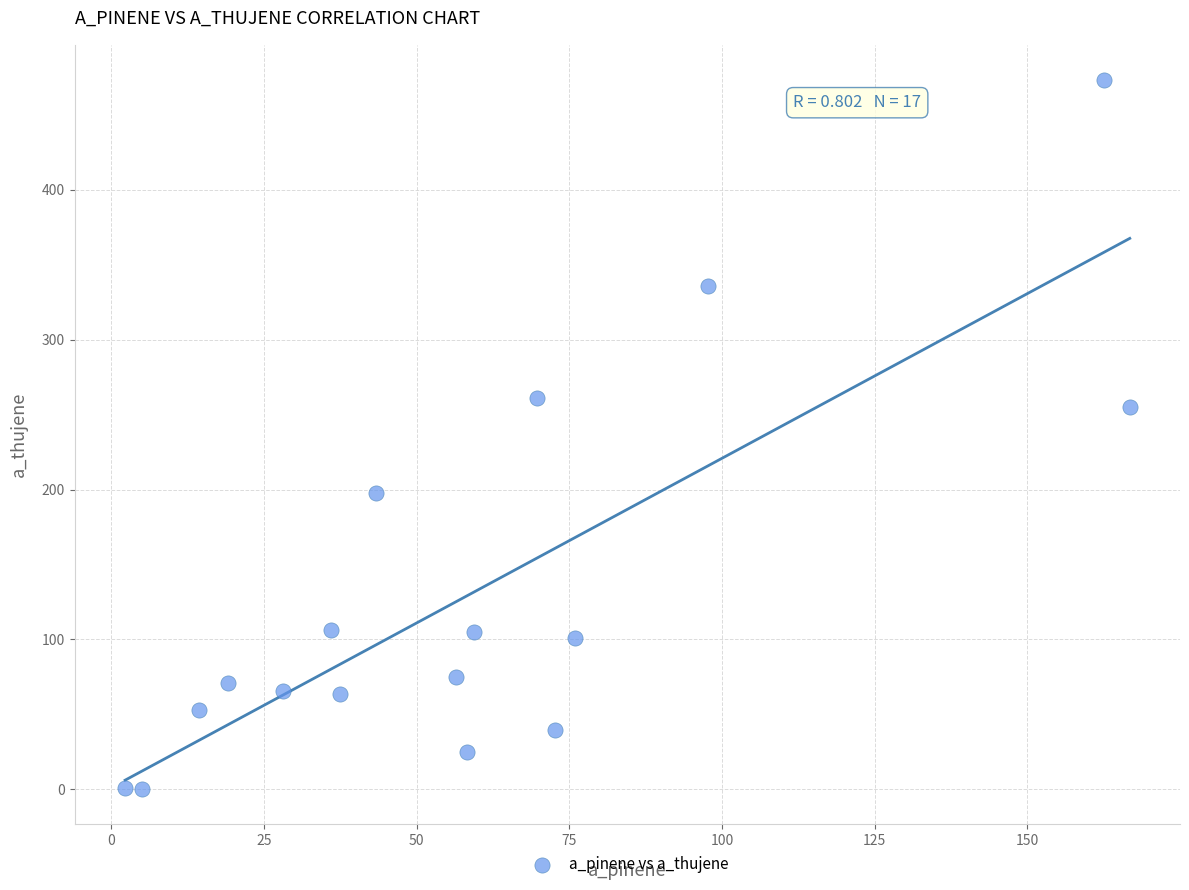

What is the range of Y values (max minus min)?

472.8